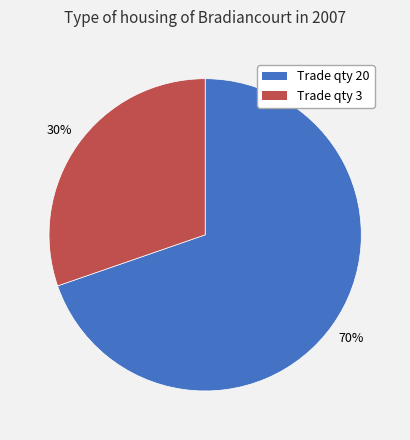

Is there a majority slice in this chart?

Yes